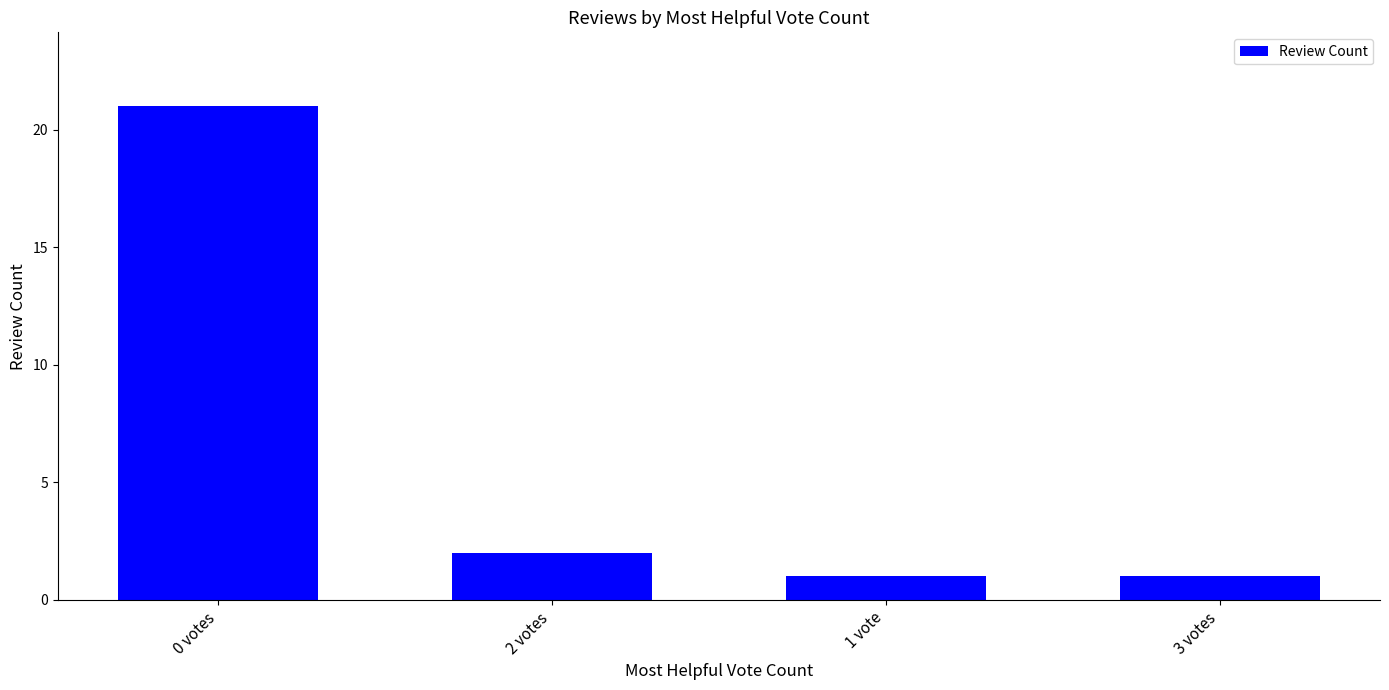

At which label does the data first exceed 2?

0 votes